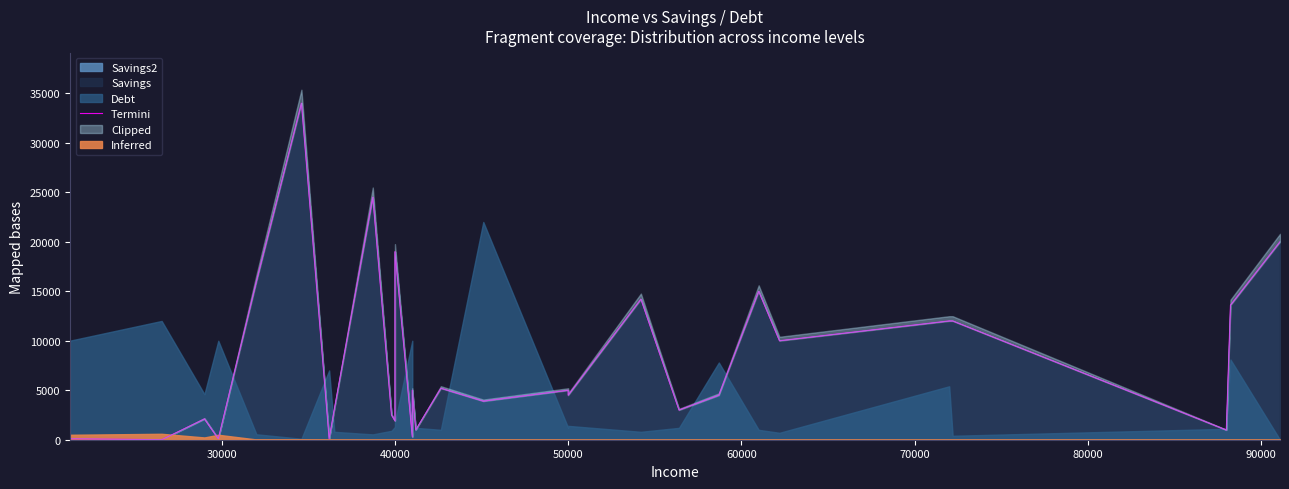

What is the sum of all values?

249580